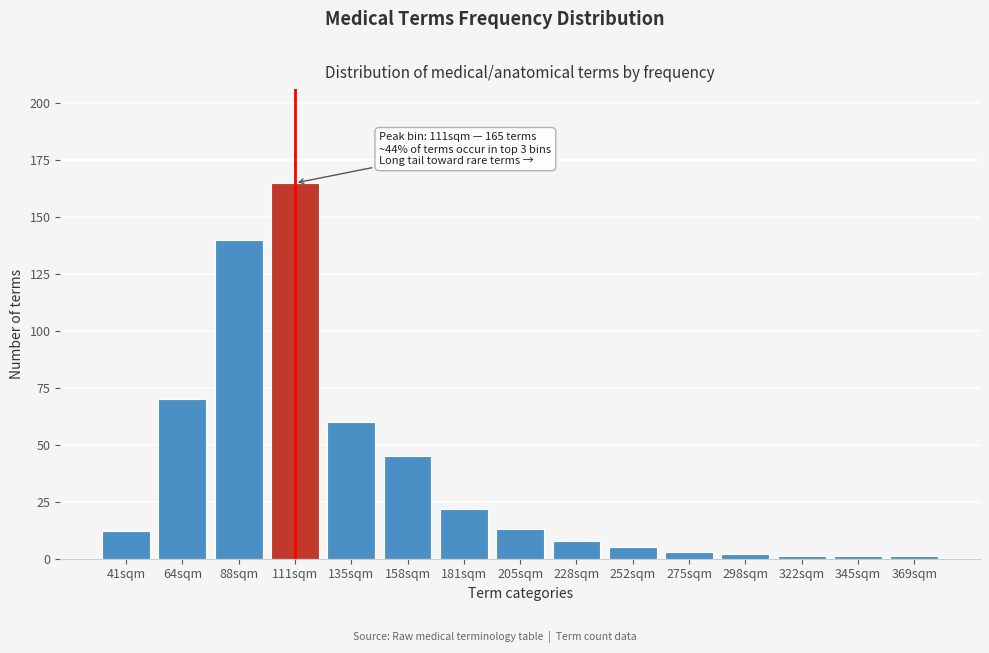

Reading right to left, transcribe all the data shown in this chart.

369sqm=1	345sqm=1	322sqm=1	298sqm=2	275sqm=3	252sqm=5	228sqm=8	205sqm=13	181sqm=22	158sqm=45	135sqm=60	111sqm=165	88sqm=140	64sqm=70	41sqm=12